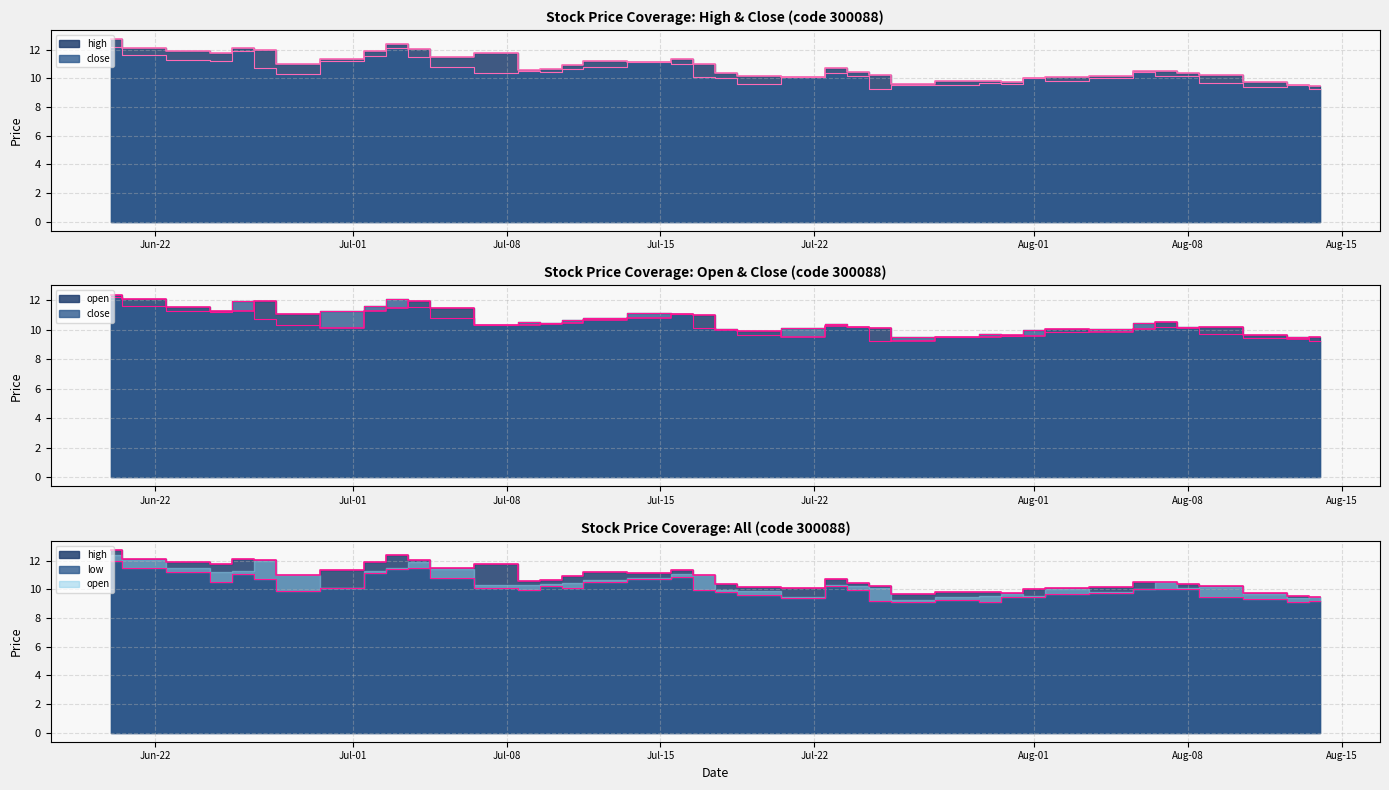

The value of open at 2013-07-05 is 11.5. True or false?

True